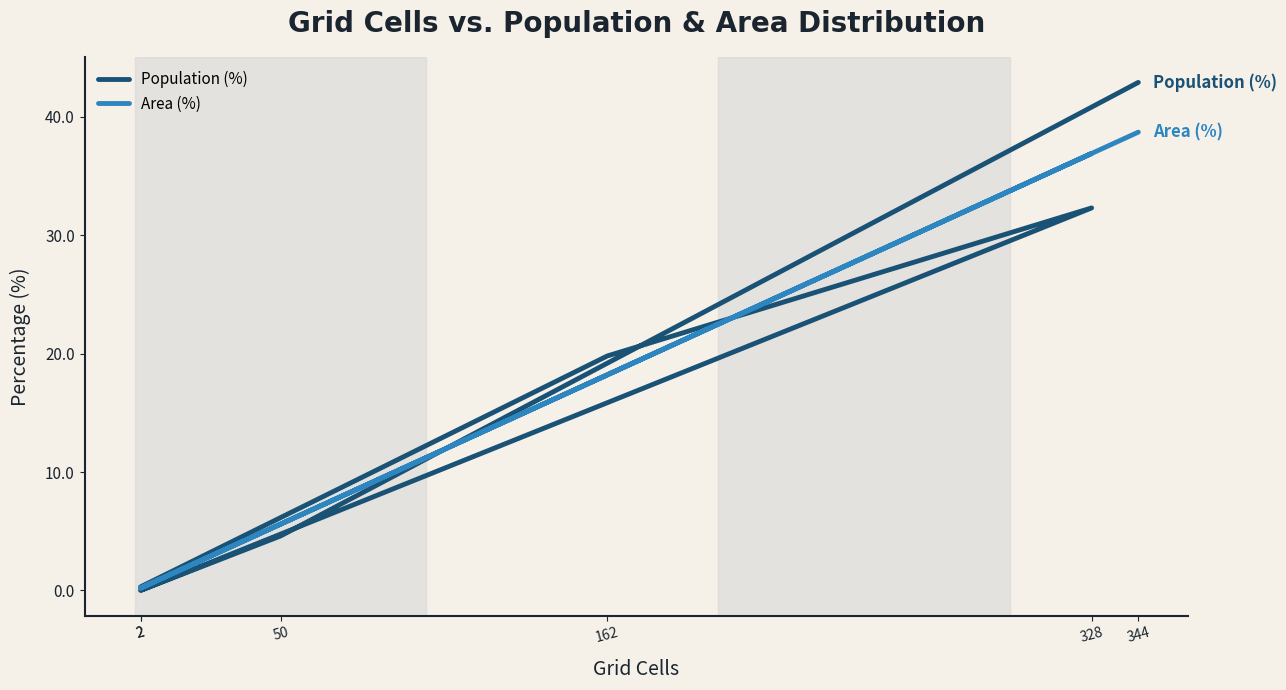

The Area (%) series shows 0.2 at 2. True or false?

True